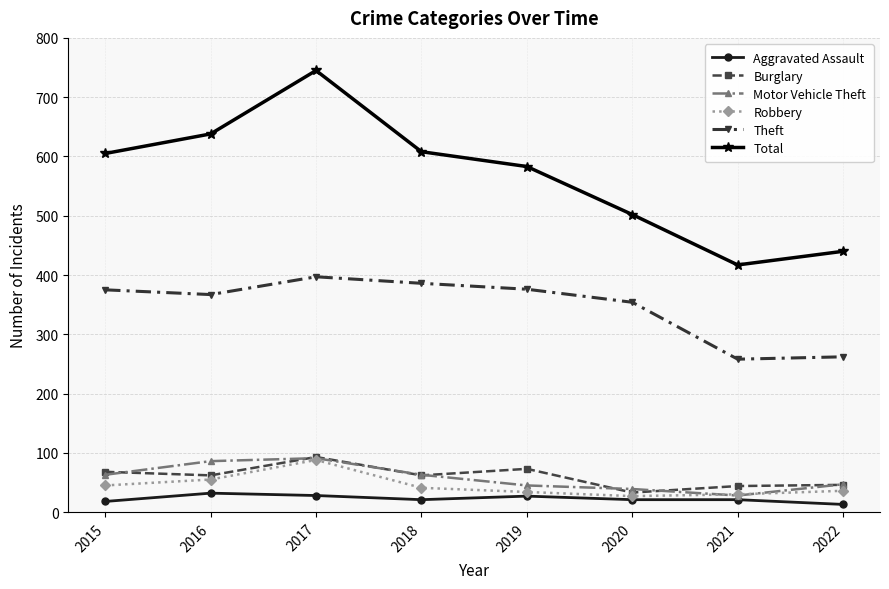

Is it true that Theft equals 367 at 2016?

True